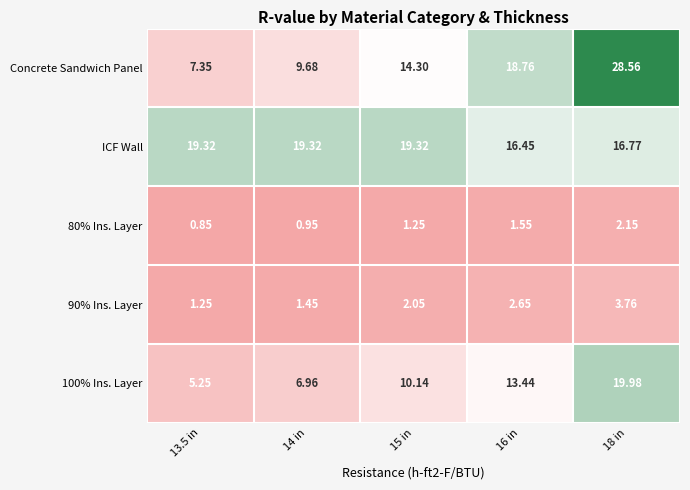

What is the total value across all series at 18 in?

71.2